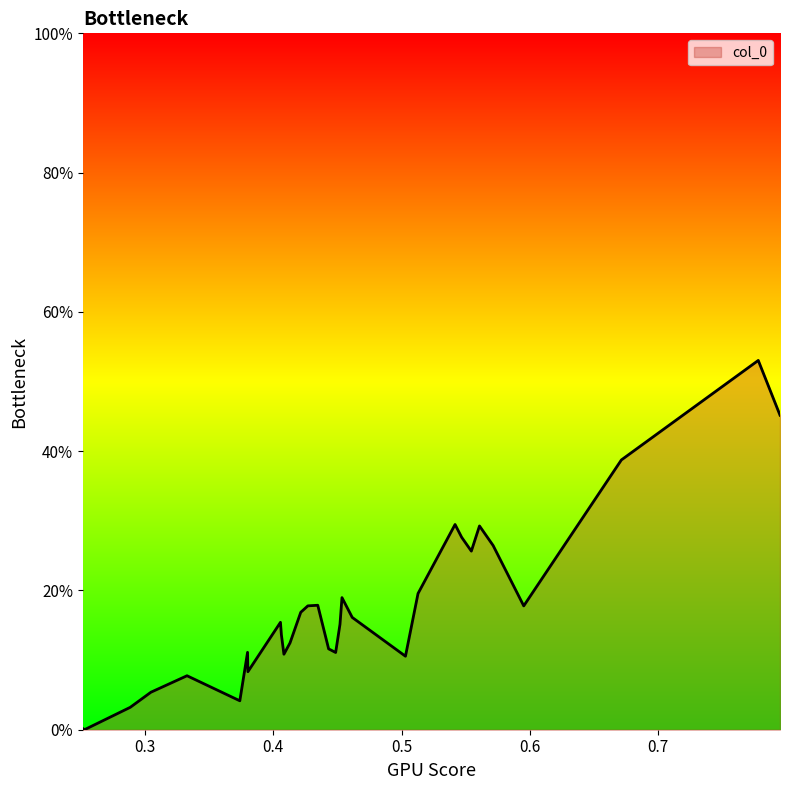

Reading left to right, list all the values displayed in this chart.

0.0	0.0	0.0	0.1	0.1	0.0	0.1	0.1	0.2	0.1	0.1	0.1	0.2	0.2	0.2	0.1	0.1	0.2	0.2	0.2	0.1	0.2	0.3	0.3	0.3	0.3	0.3	0.2	0.4	0.5	0.5